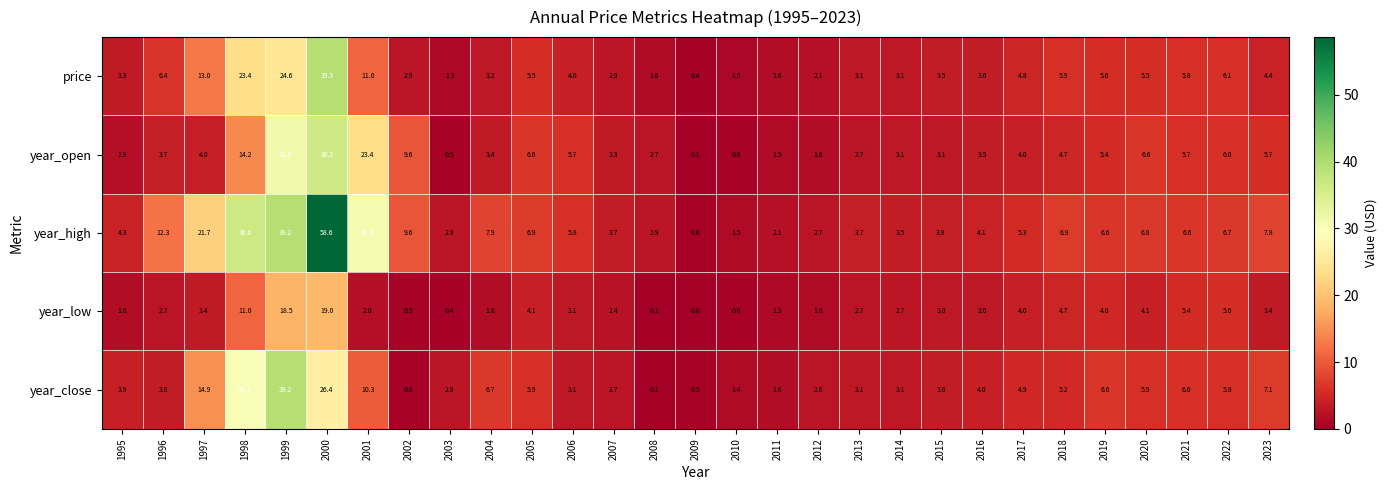

At which category does the chart reach its peak across all series?

2000